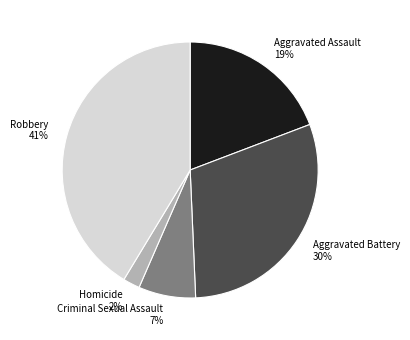

Combined, do Robbery and Aggravated Assault account for over 50%?

Yes